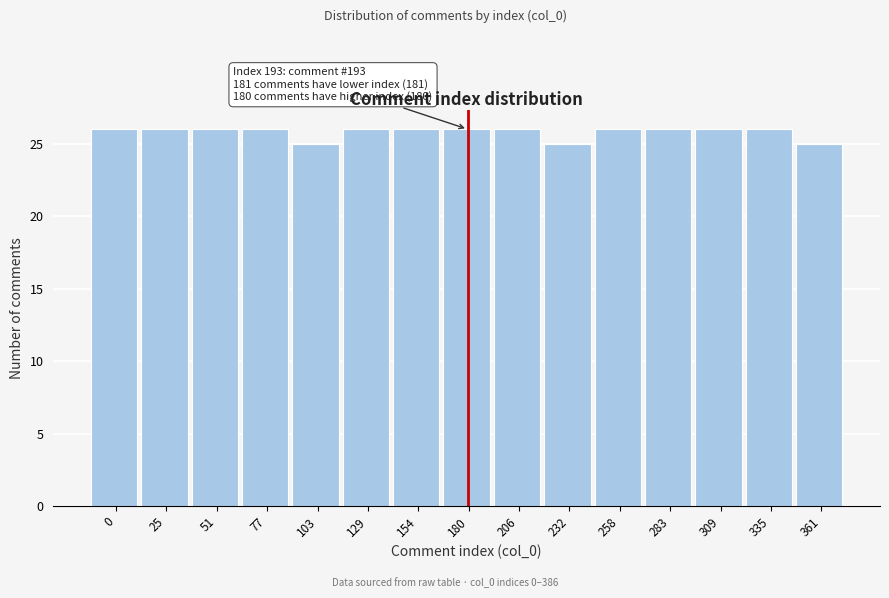

Reading left to right, extract all data points from this chart.

0=26	25=26	51=26	77=26	103=25	129=26	154=26	180=26	206=26	232=25	258=26	283=26	309=26	335=26	361=25